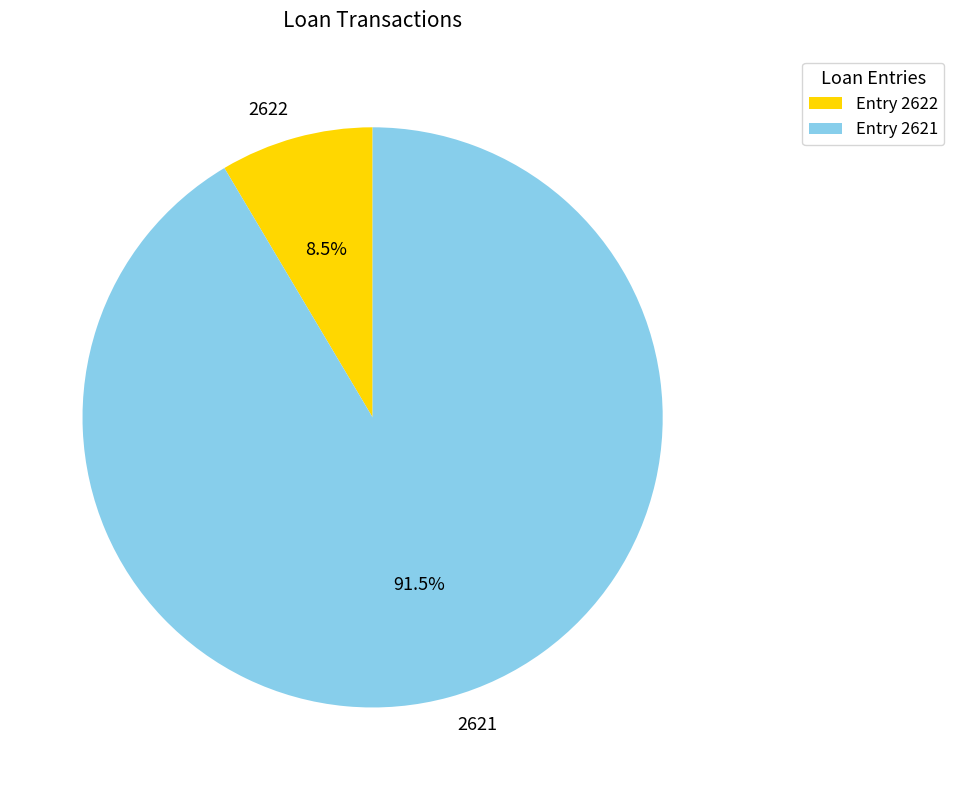

How many slices are in this pie chart?

2